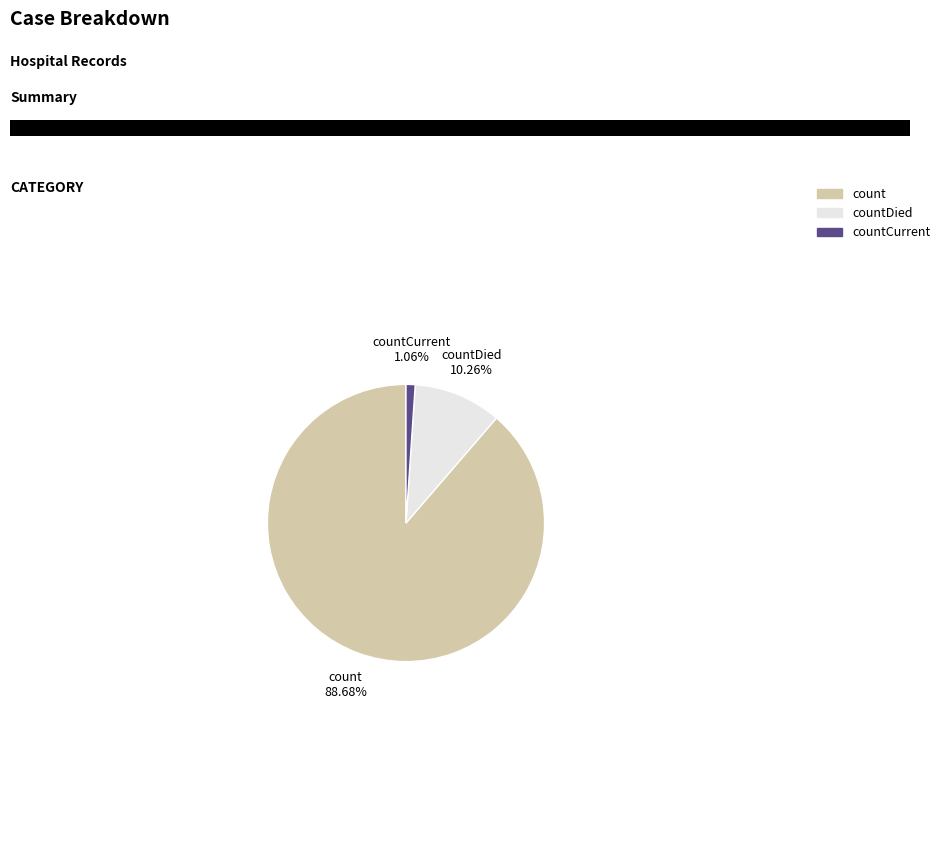

To the nearest percent, what is the difference between the count and countDied slice percentages?

78%